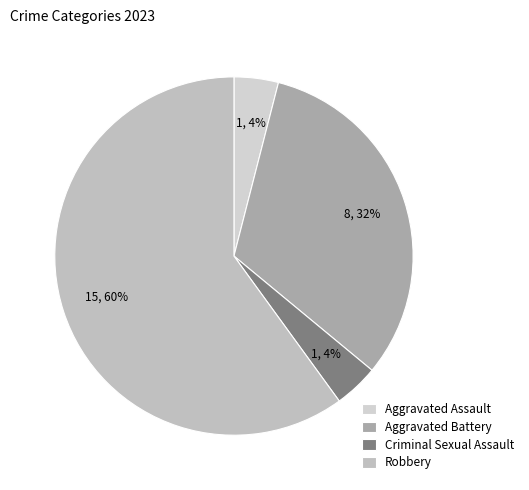

To the nearest percent, what is the combined percentage of Criminal Sexual Assault and Aggravated Battery?

36%